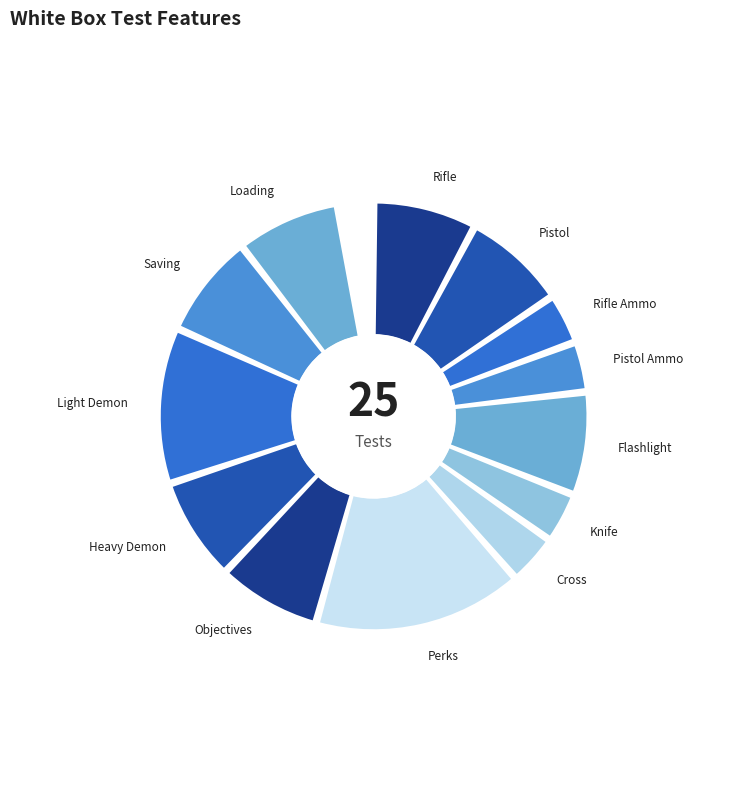

Is there any slice that represents more than half of the pie?

No